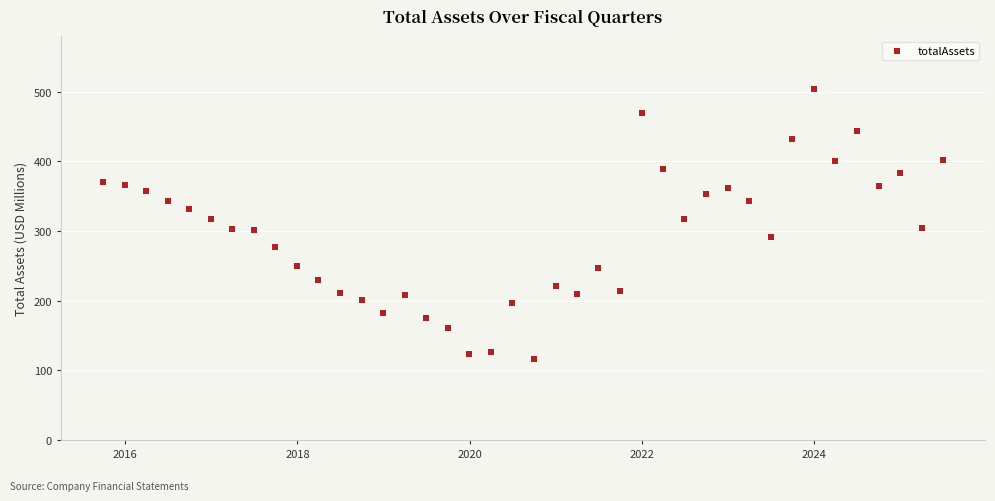

What is the range of Y values (max minus min)?

387.6